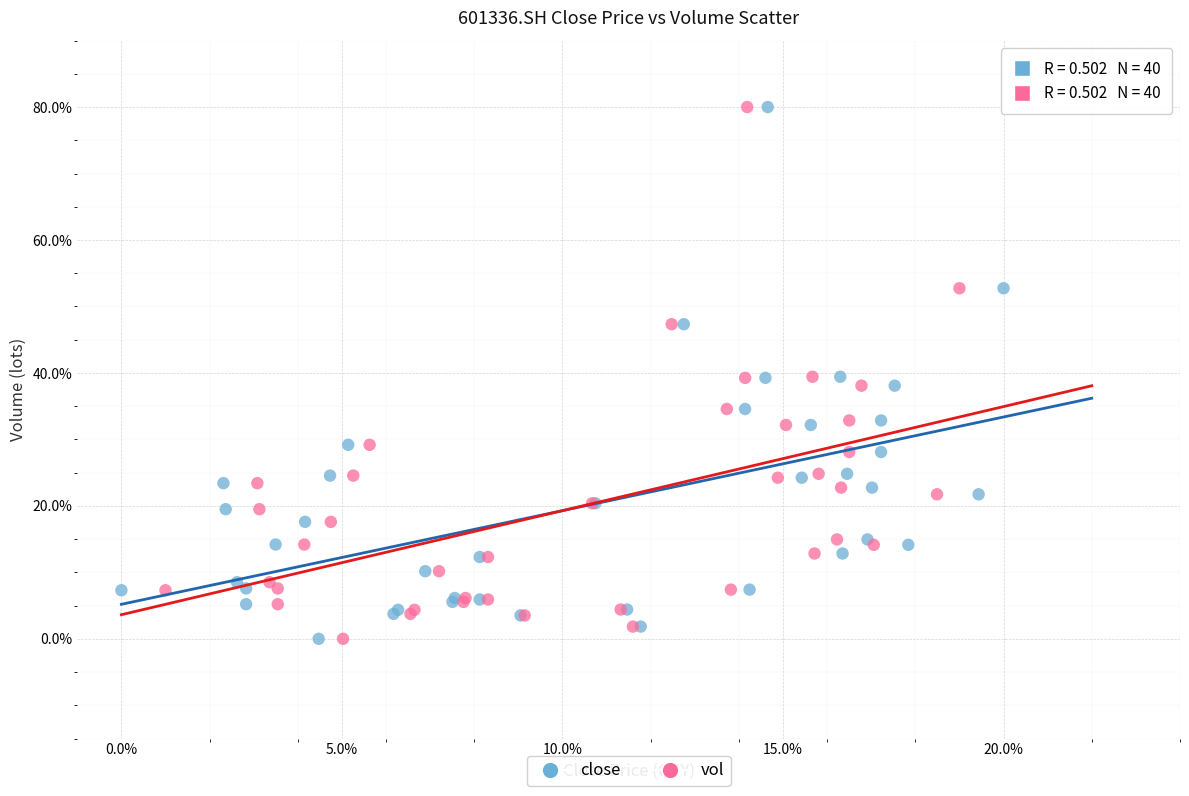

What are all the series names shown in the legend?

close, vol